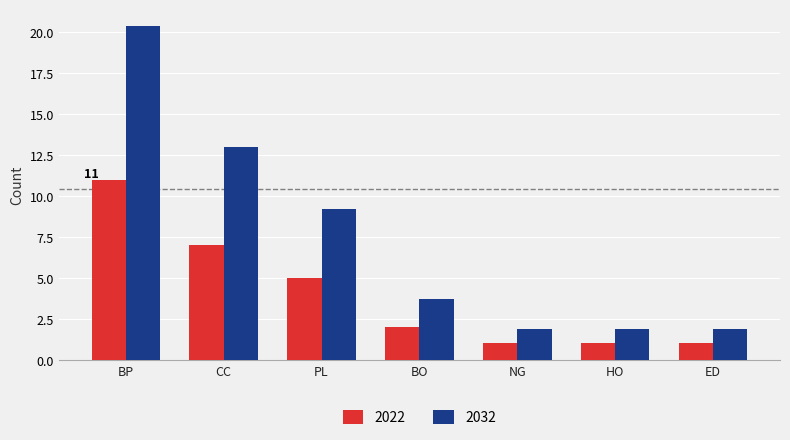

What is the label of the 2nd bar from the left?

CC